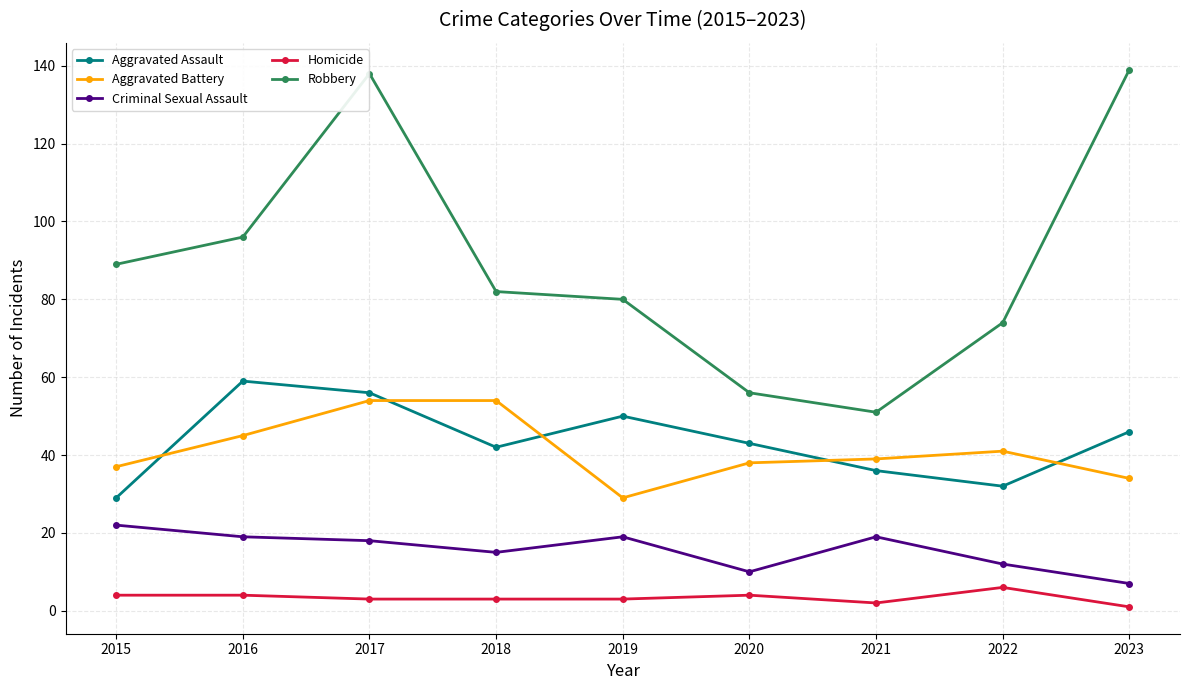

Where is the first local minimum for Aggravated Assault?

2018